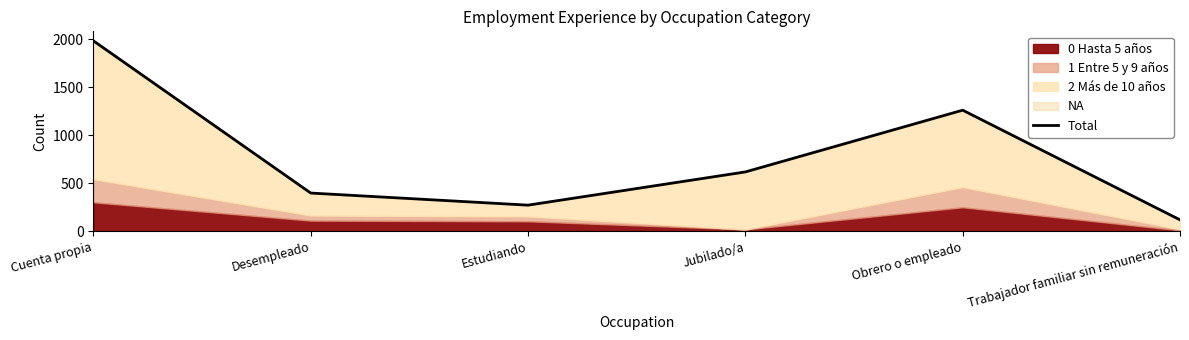

How many categories are shown in the chart?

6